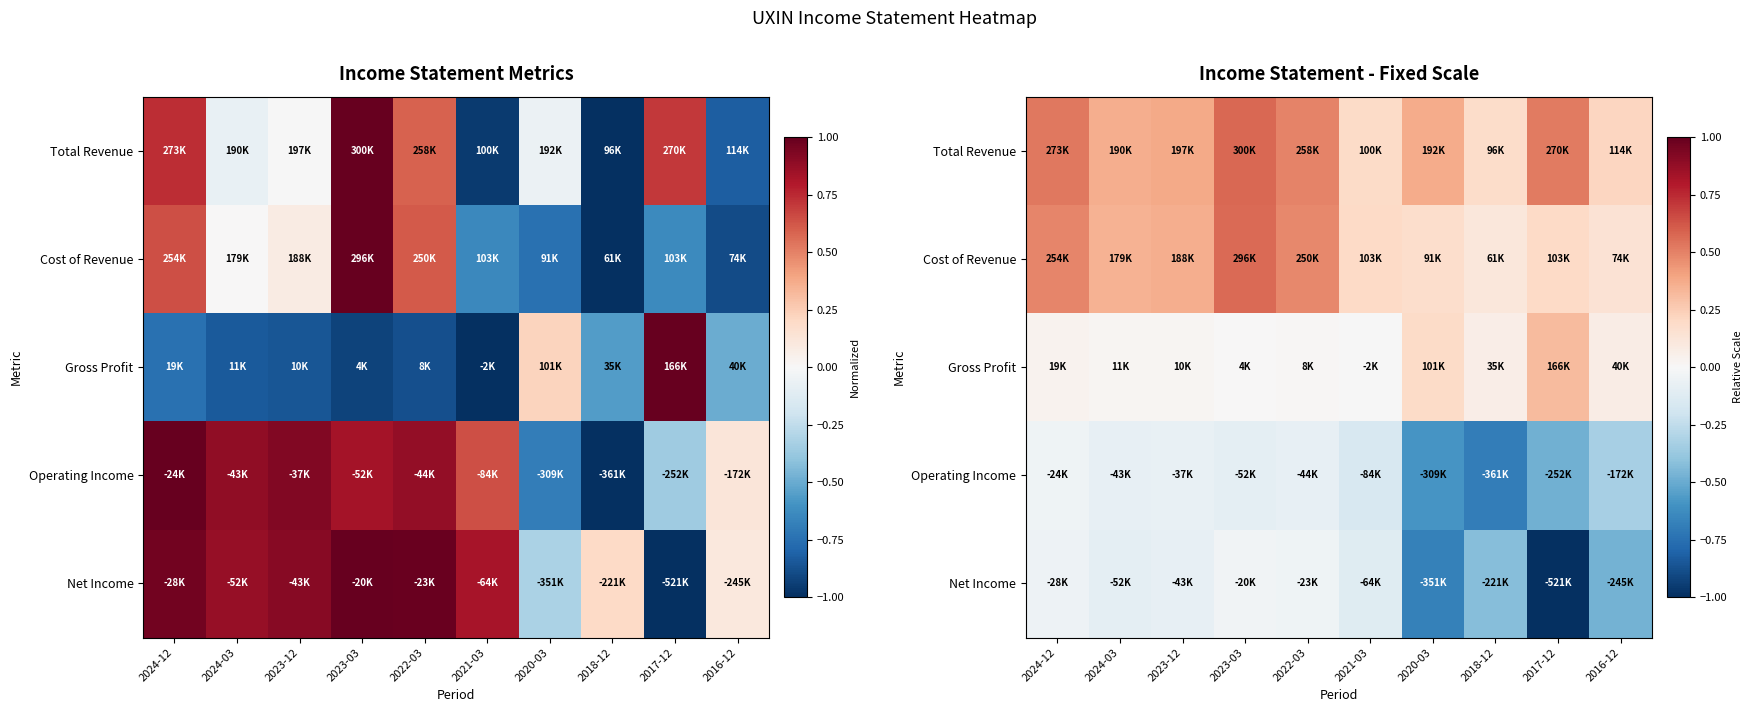

The Total Revenue series shows 0.2 at 2016-12. True or false?

True